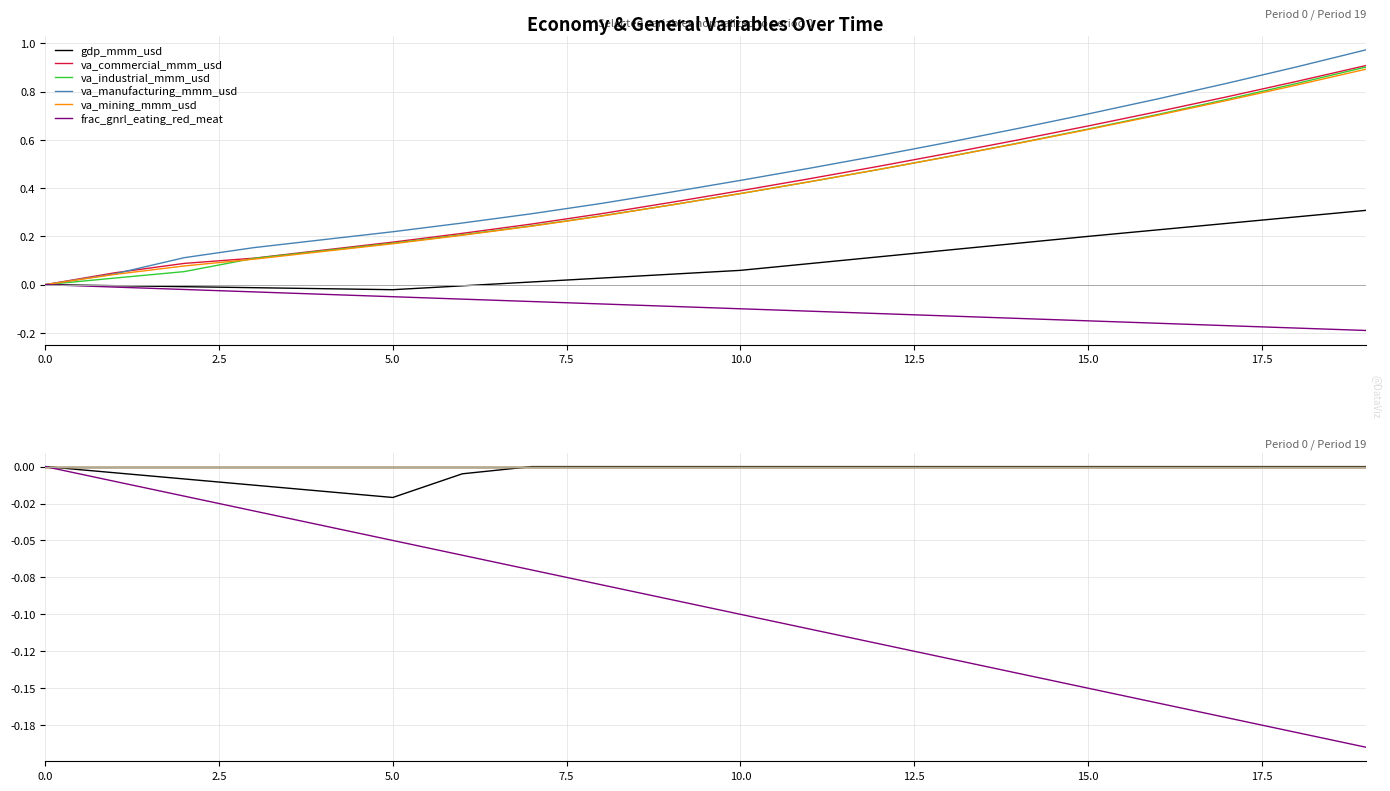

Does the chart display data point markers on the line(s)?

No